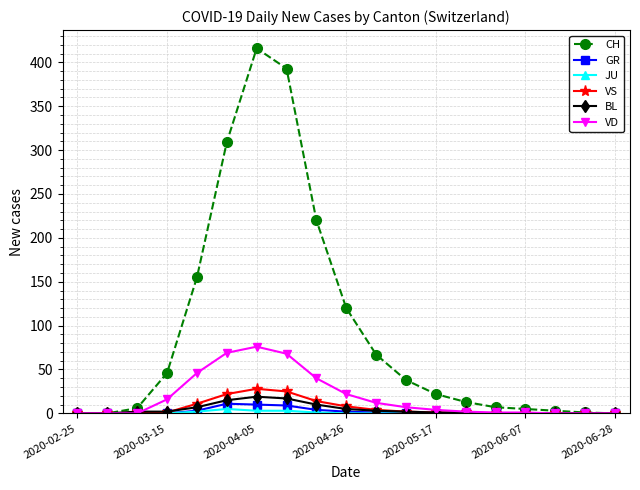

List the series in order of their peak value, lowest first.

JU, GR, BL, VS, VD, CH